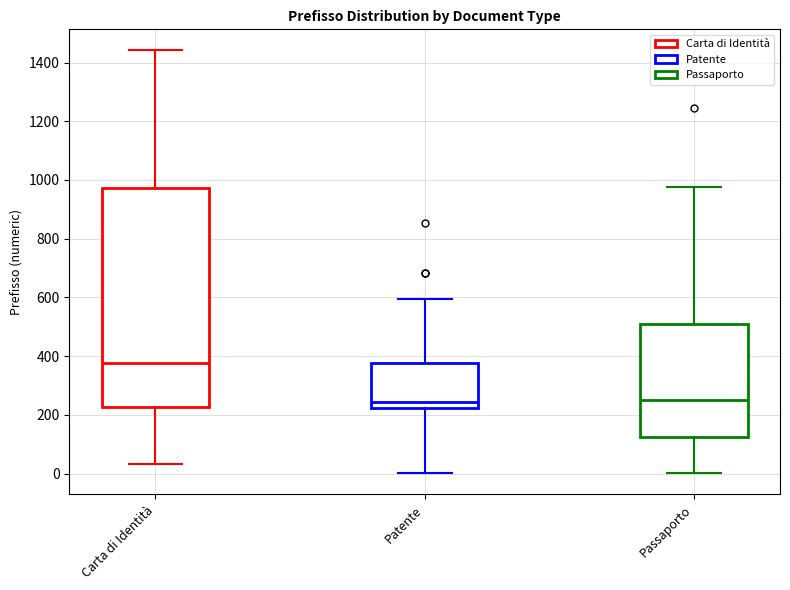

Comparing the boxes themselves (not the whiskers), which one is the tallest?

Carta di Identità